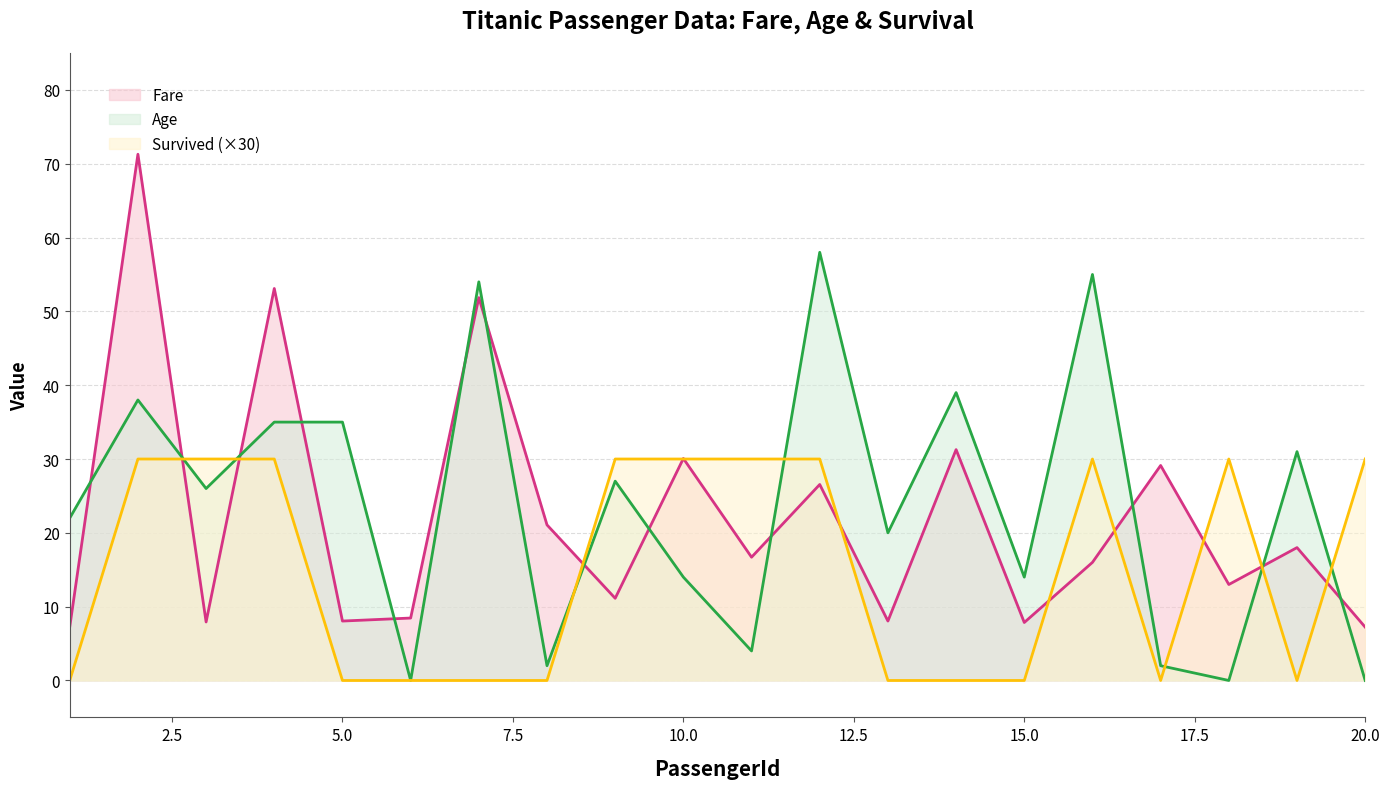

Which series has the largest range (max minus min)?

Fare